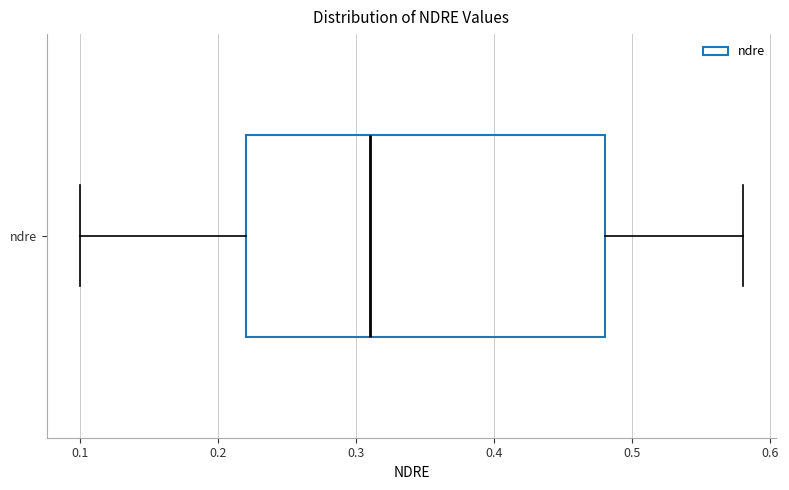

Transcribe this box plot: give where the median line is, the range the box spans, and where the two whiskers end, as read against the x-axis. The values are not printed on the chart, so give them approximately, as read against the axis.

median 0.31, box 0.22 to 0.48, whiskers 0.10 to 0.58